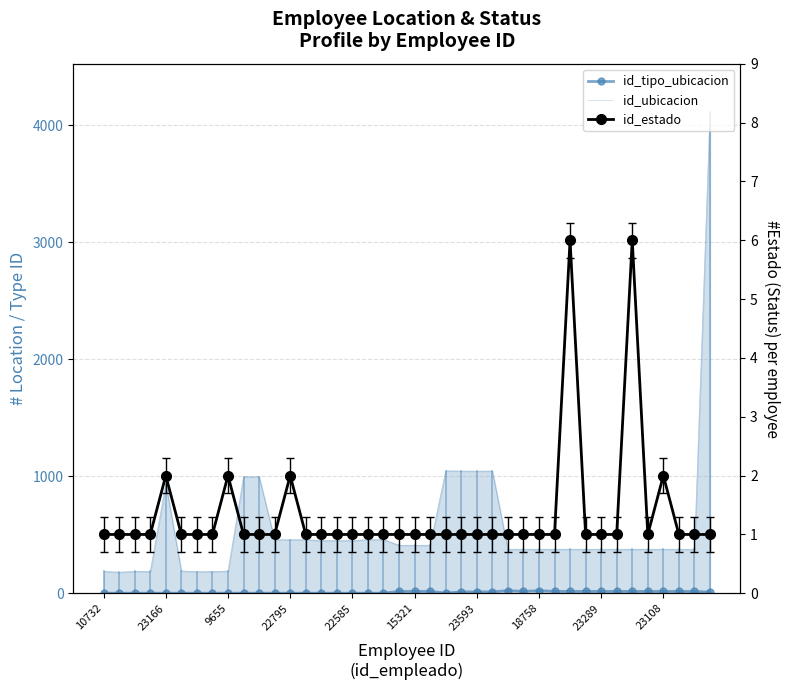

What is the label of the 22nd point from the right?

18